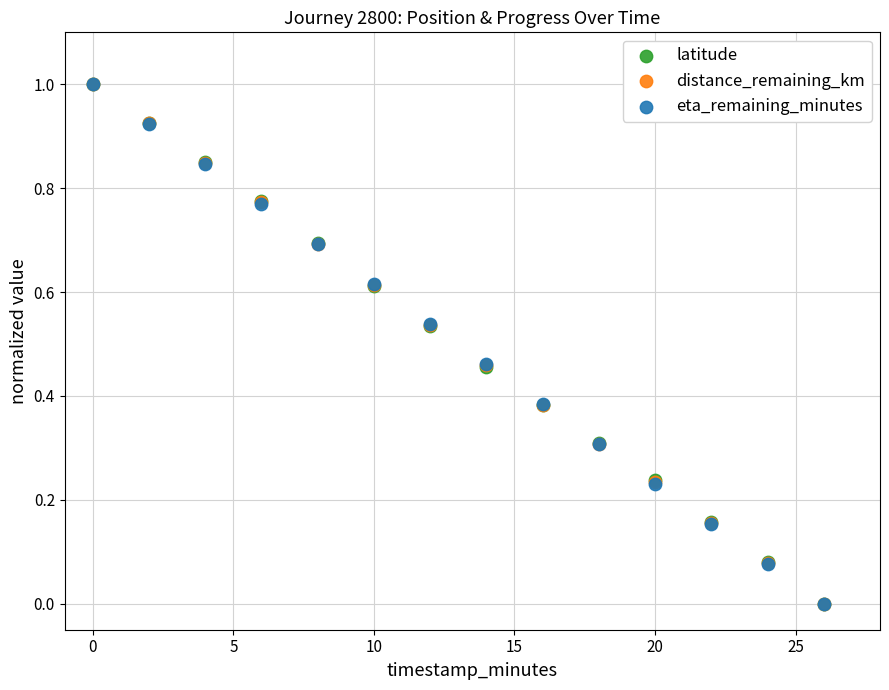

What are all the series names shown in the legend?

latitude, distance_remaining_km, eta_remaining_minutes